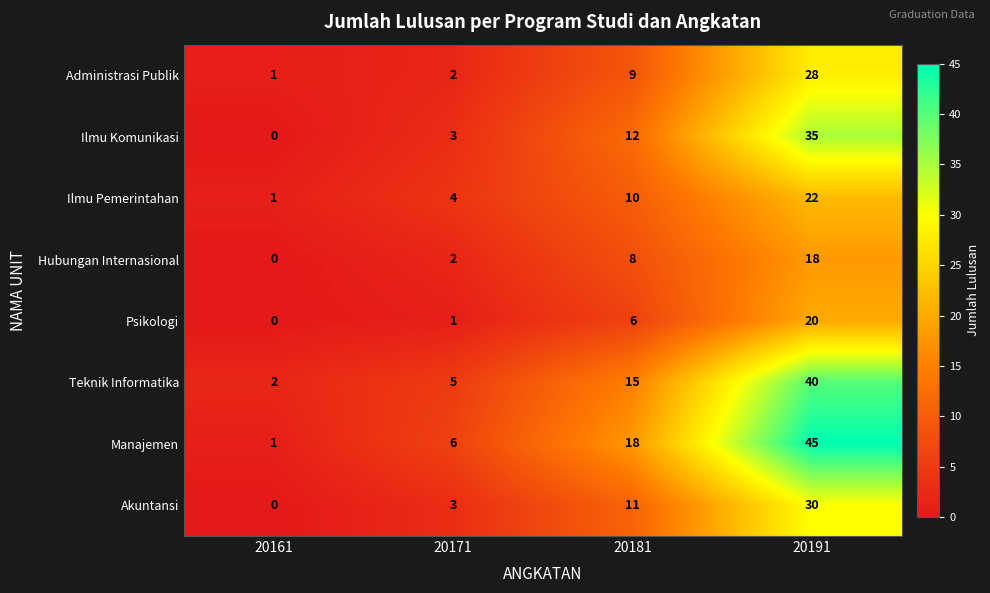

How many Akuntansi values are between 3 and 30?

3